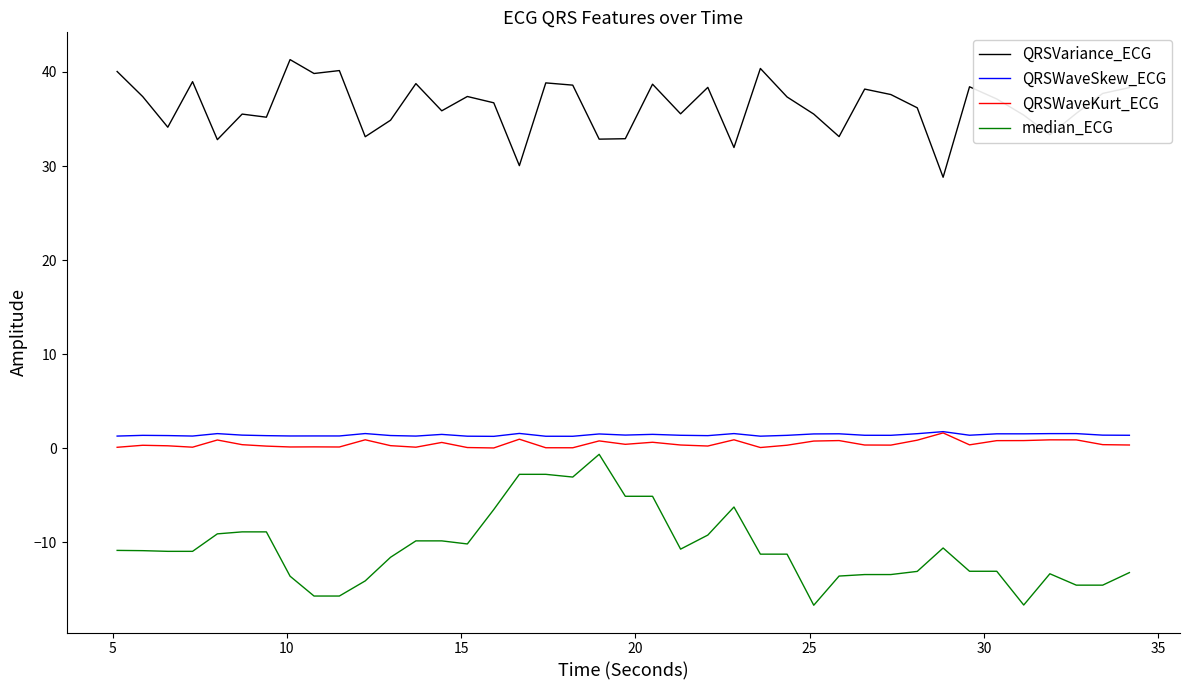

What is the maximum value shown in the chart?

41.3